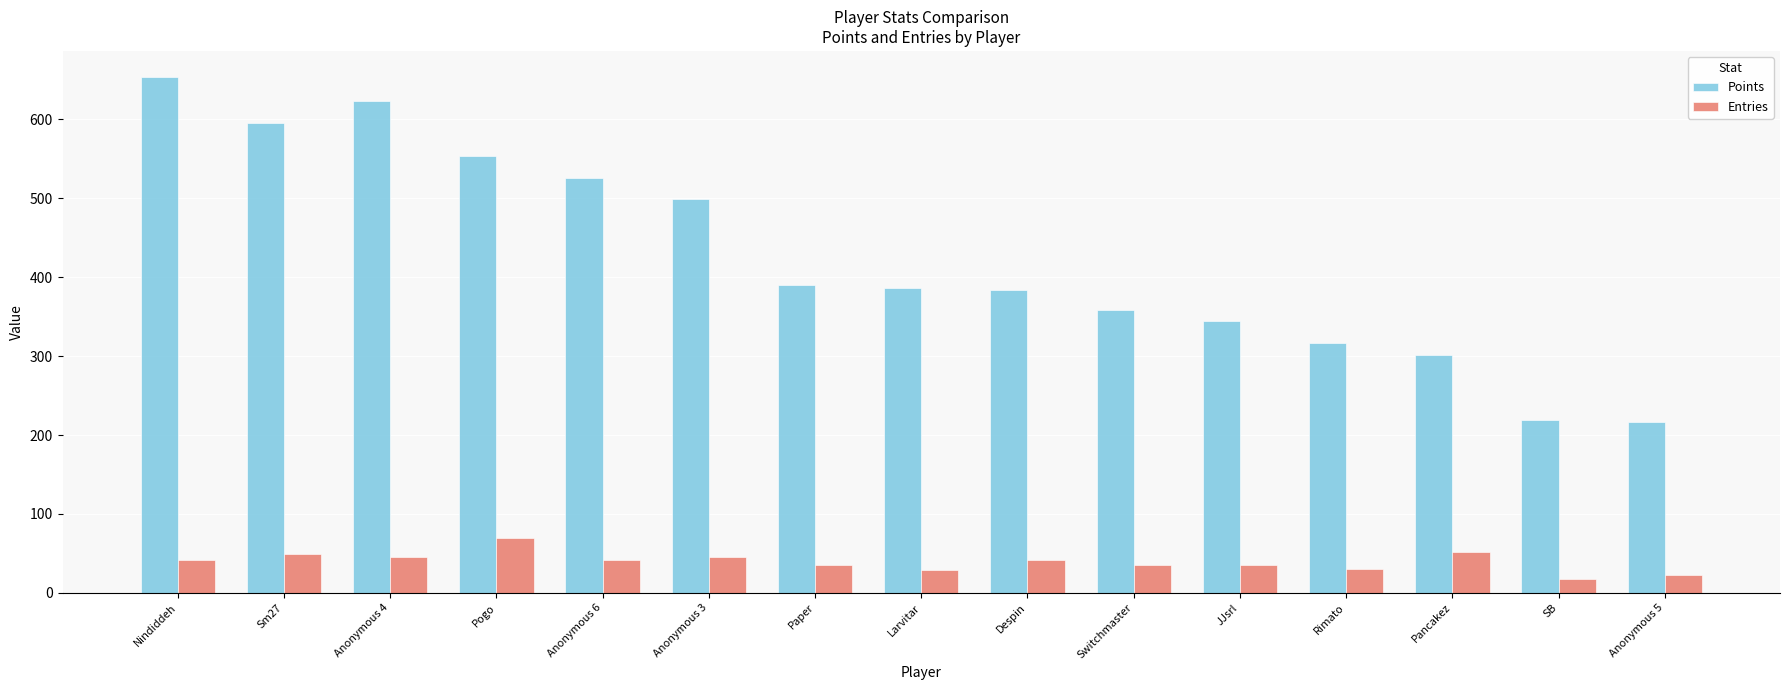

Which label corresponds to the largest value in the chart?

Nindiddeh